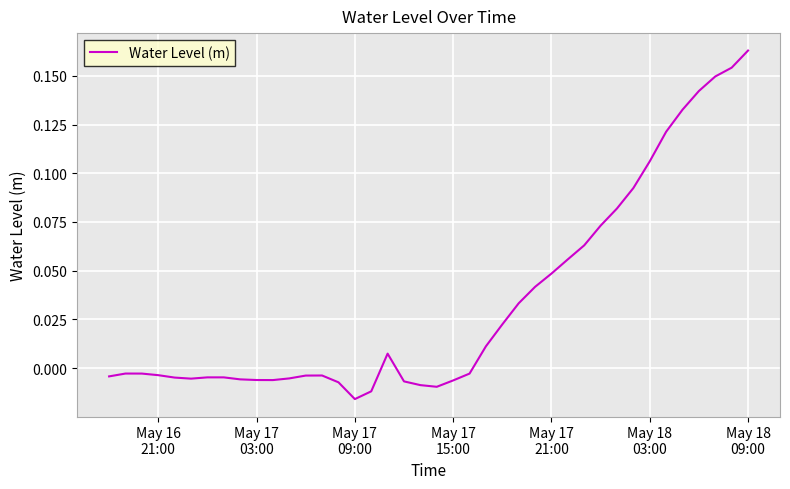

How many lines are shown in the chart?

1